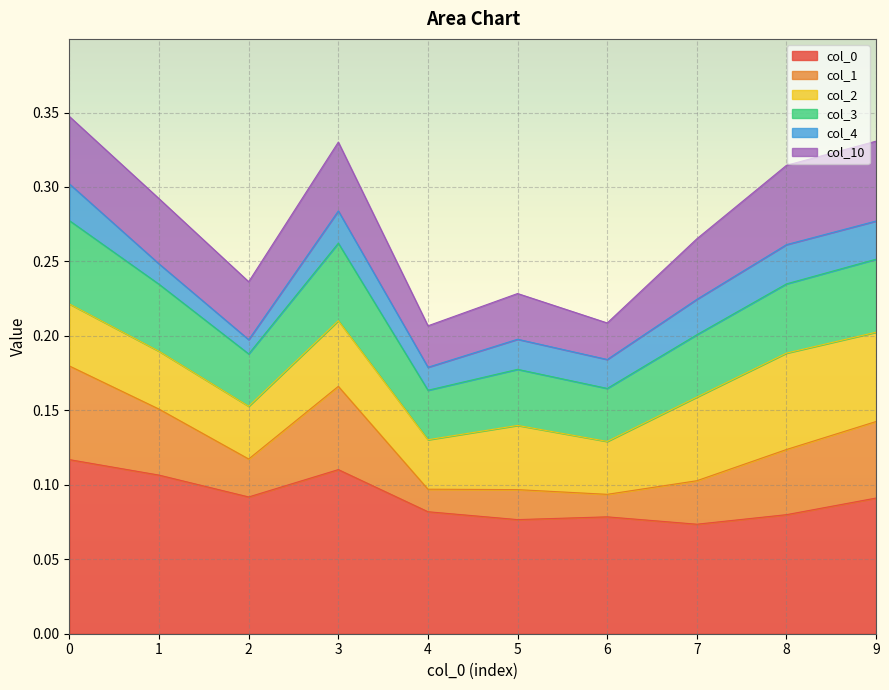

Where is the first local maximum for 1?

3